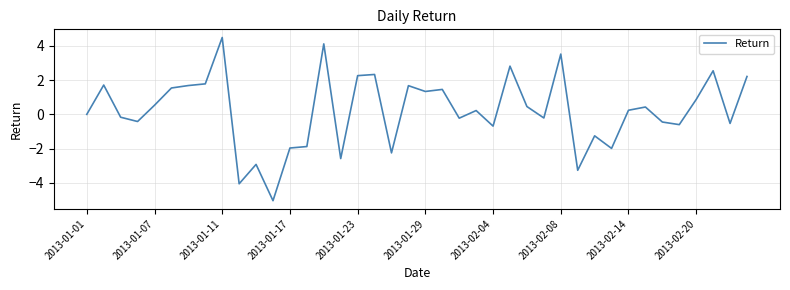

What is the maximum value shown in the chart?

4.5